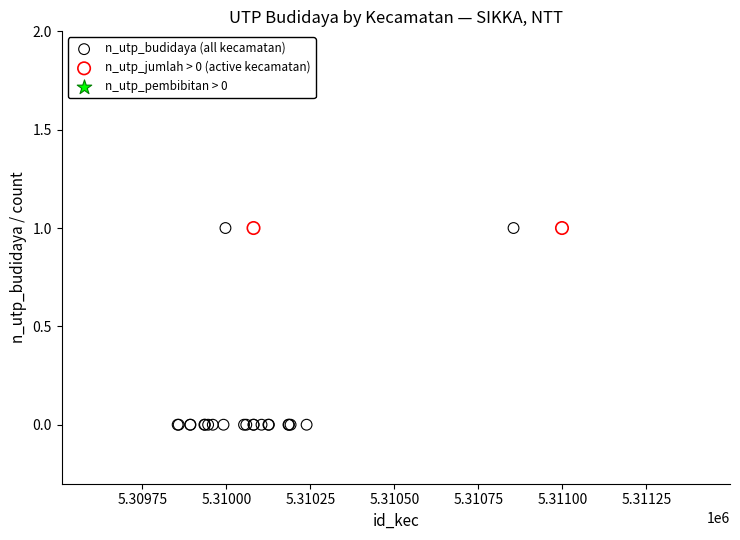

Which series contains the lowest Y value?

n_utp_budidaya (all kecamatan)